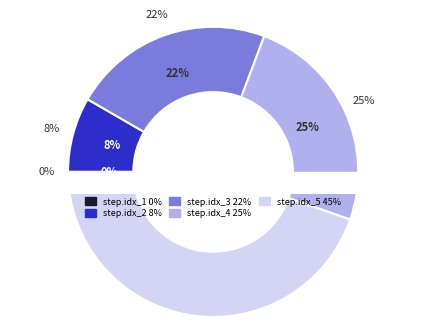

Combined, do step.idx_1 and step.idx_3 account for over 50%?

No